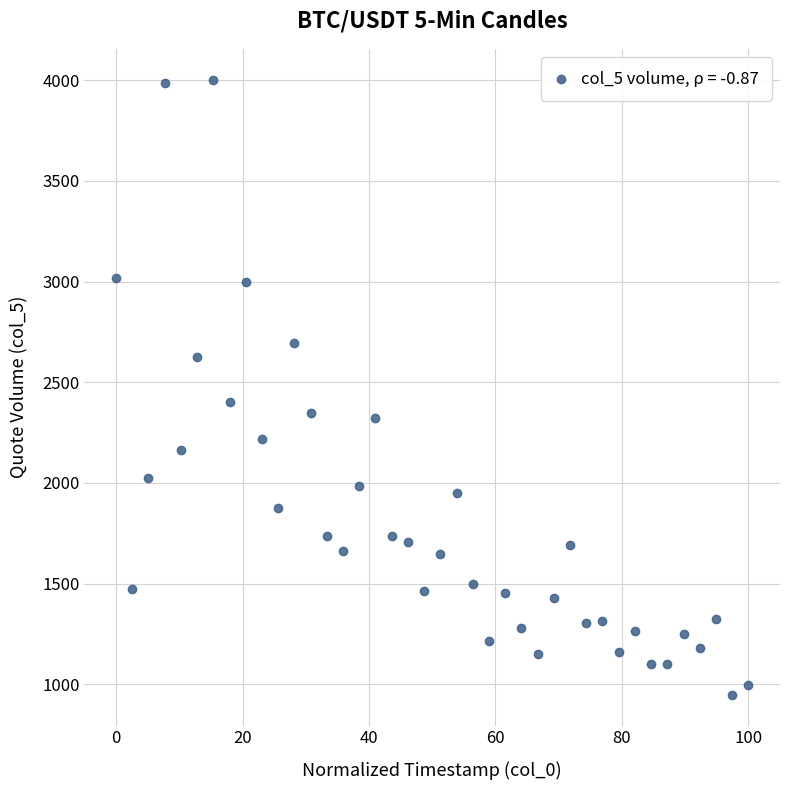

What is the range of X values (max minus min)?

100.0